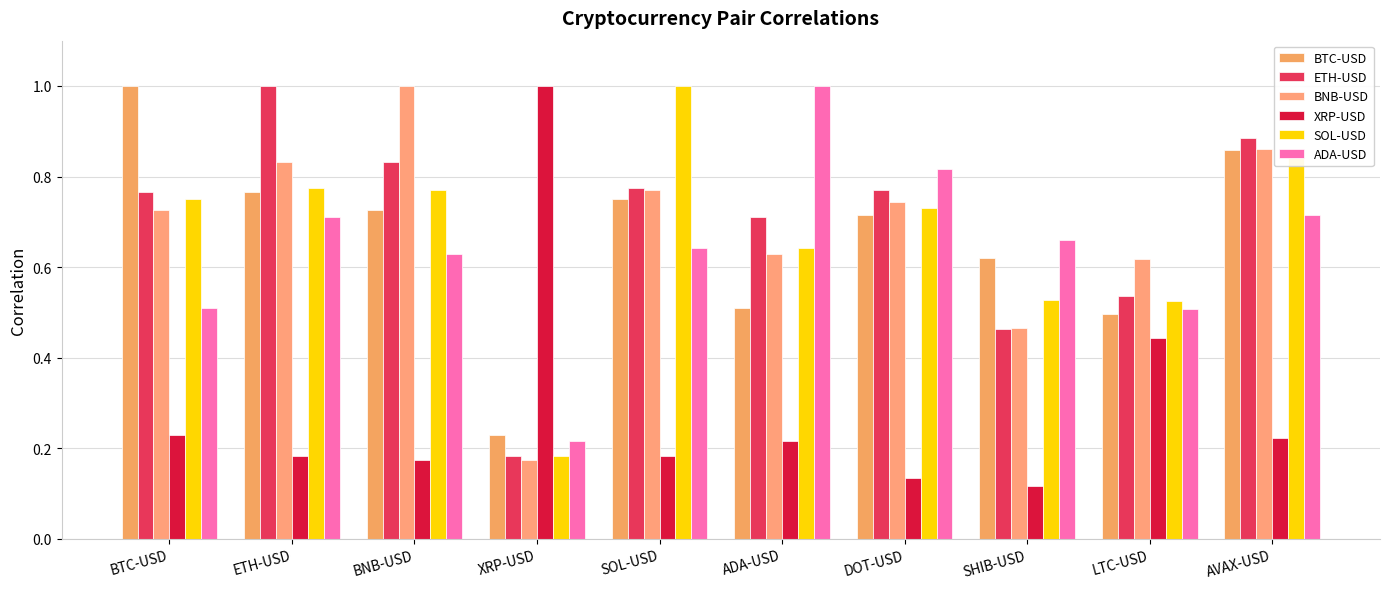

What is the value of the XRP-USD bar at the 7th from the left?

0.1